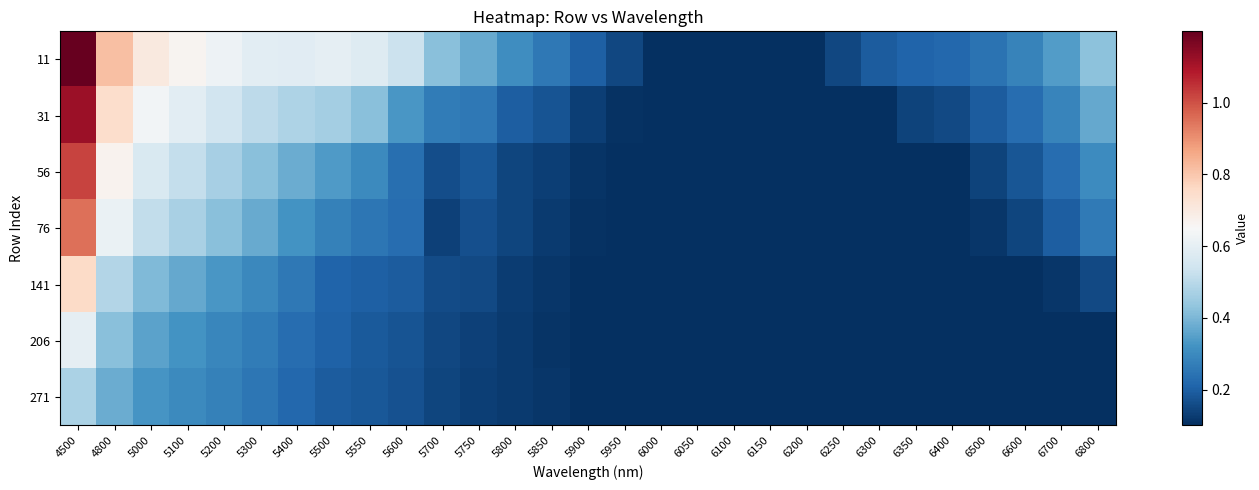

Which category has the highest value across all series?

4500